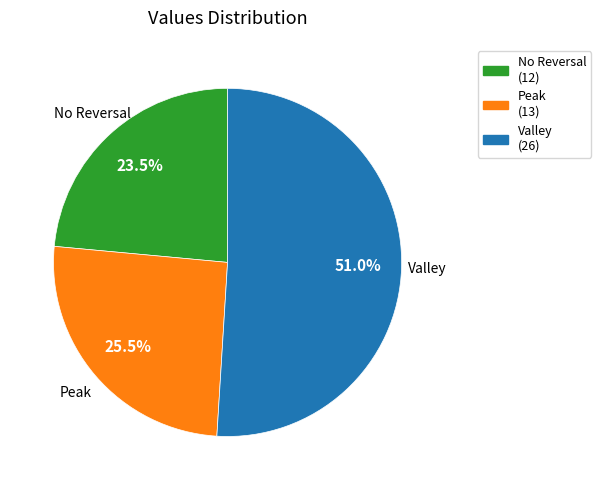

What is the ratio of the value at No Reversal (12) to the value at Peak (13)?

0.9